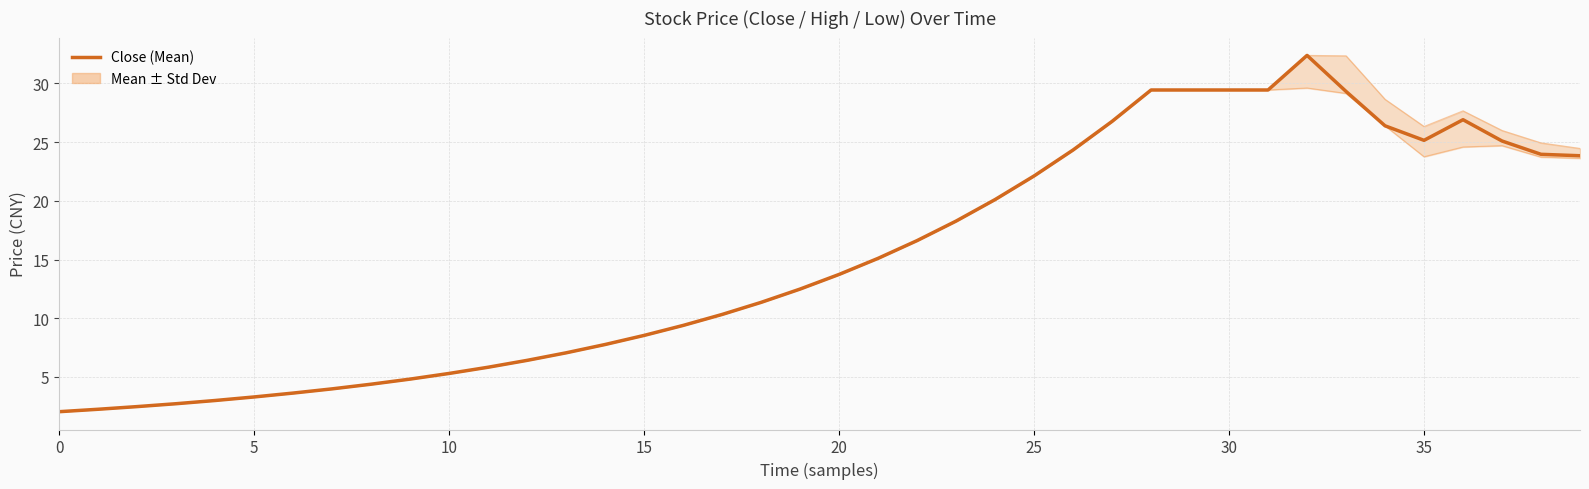

Reading left to right, what are all the values shown in this chart?

2.0	2.2	2.5	2.7	3.0	3.3	3.6	4.0	4.4	4.8	5.3	5.8	6.4	7.1	7.8	8.5	9.4	10.3	11.4	12.5	13.7	15.1	16.6	18.3	20.1	22.1	24.3	26.8	29.4	29.4	29.4	29.4	32.4	29.3	26.4	25.2	26.9	25.1	24.0	23.8